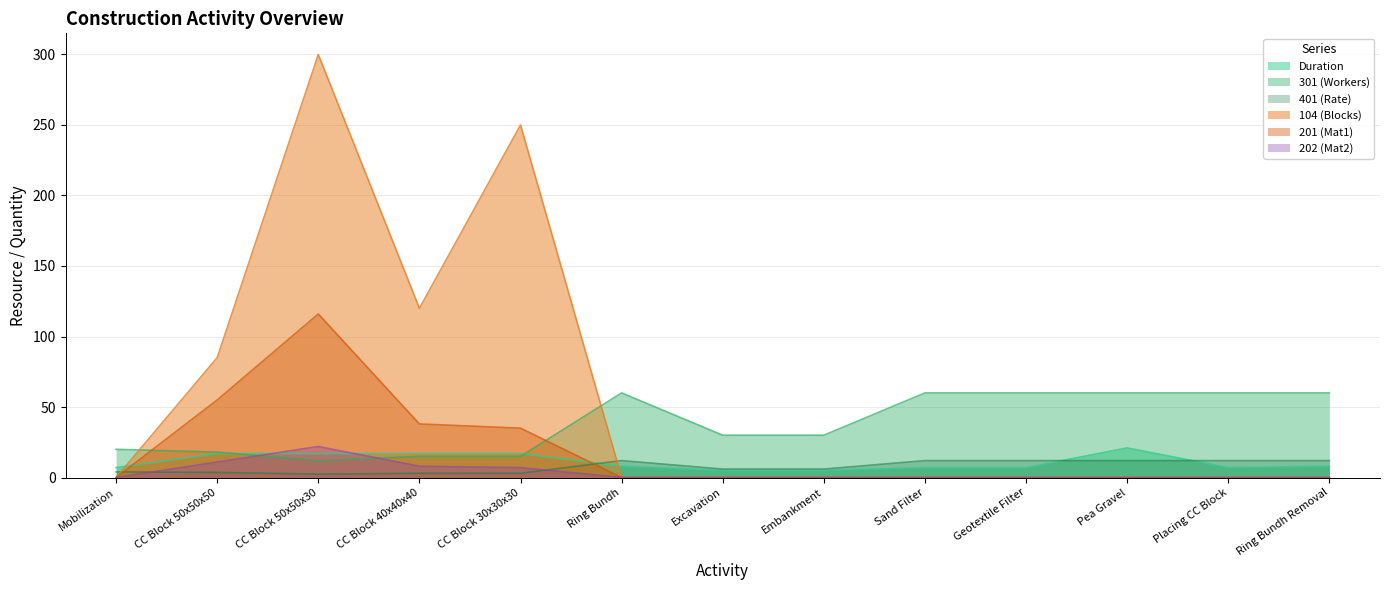

What is the total value across all series at Ring Bundh?

80.0